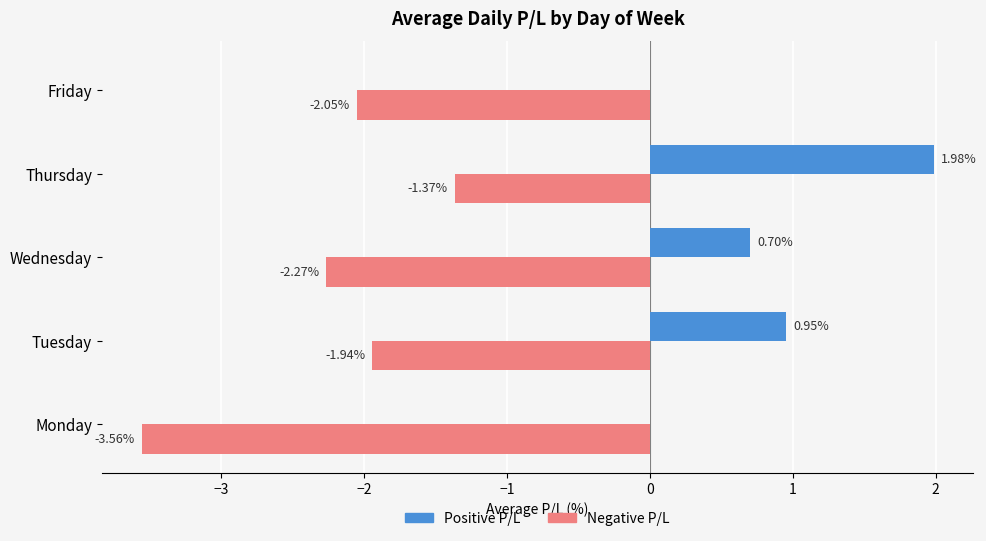

What is the total value across all series at Wednesday?

-1.6